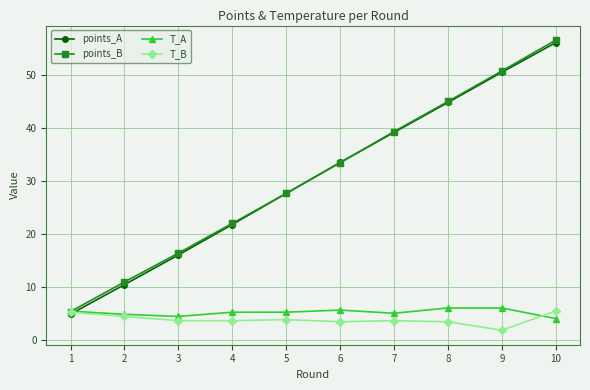

What is the value of the points_B point at the 4th from the left?

22.0